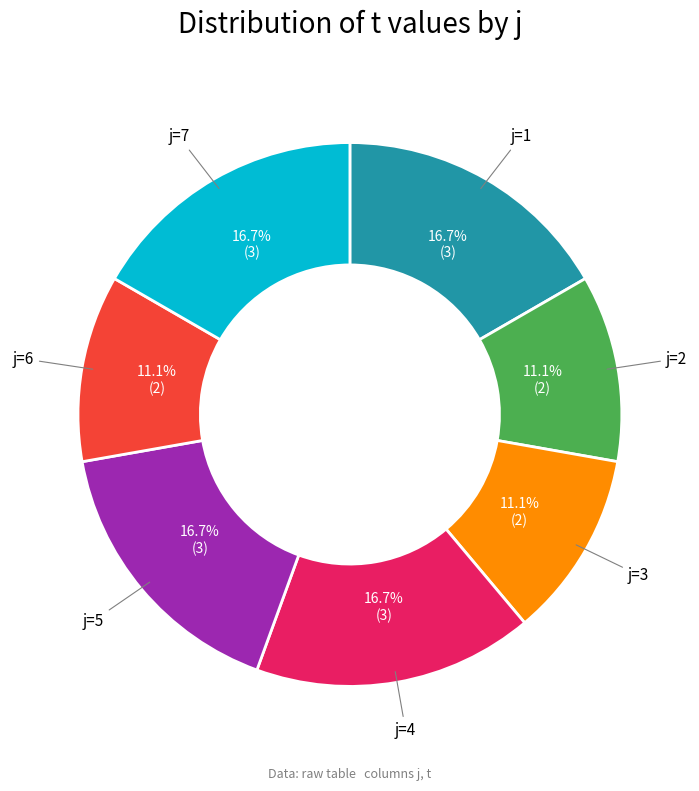

Does any single category account for the majority?

No